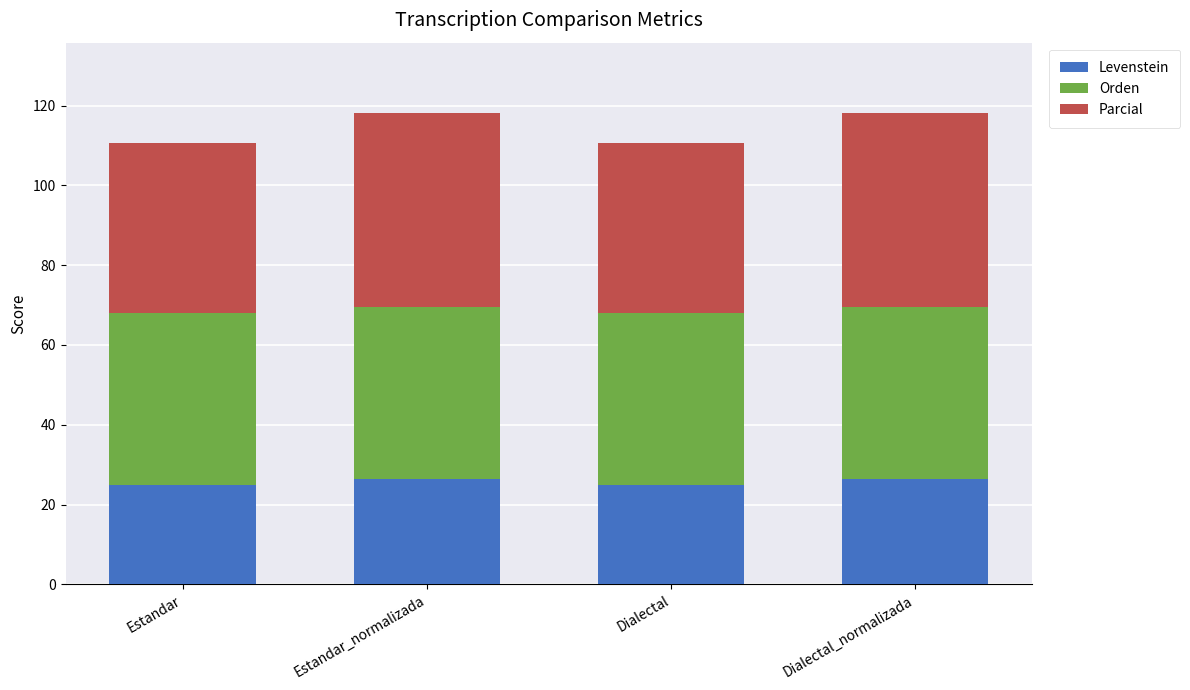

Reading left to right, transcribe the values for Levenstein.

25.0	26.4	25.0	26.4